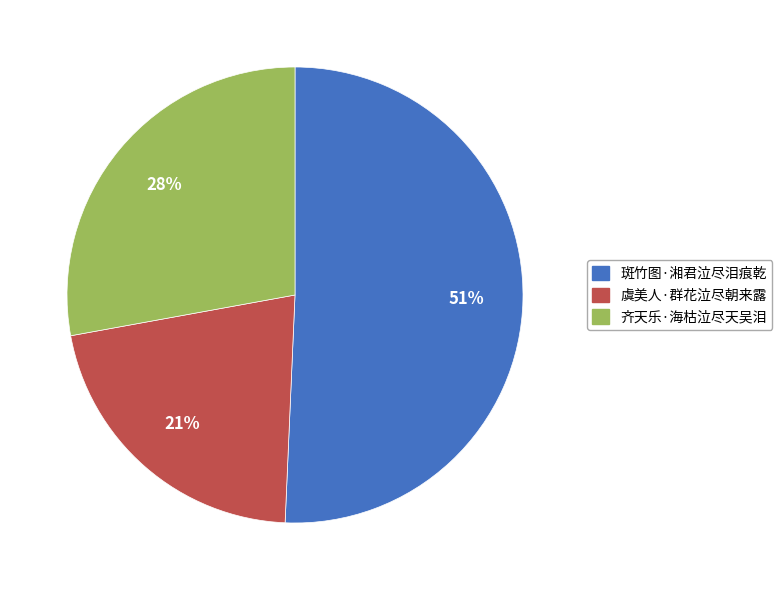

Does 斑竹图·湘君泣尽泪痕乾 represent more than half of the total?

Yes